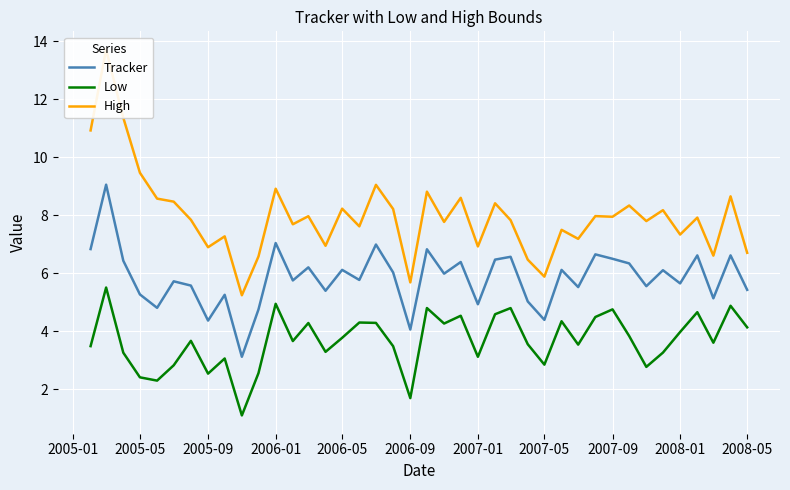

True or false: Tracker and Low intersect in this chart.

False